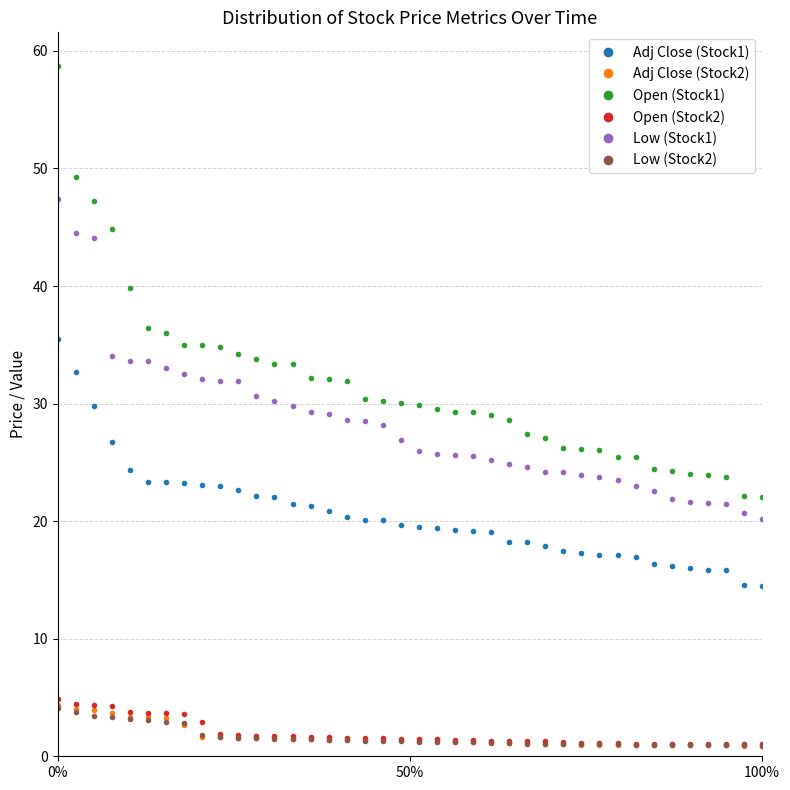

True or false: Open (Stock1) and Low (Stock2) intersect in this chart.

False